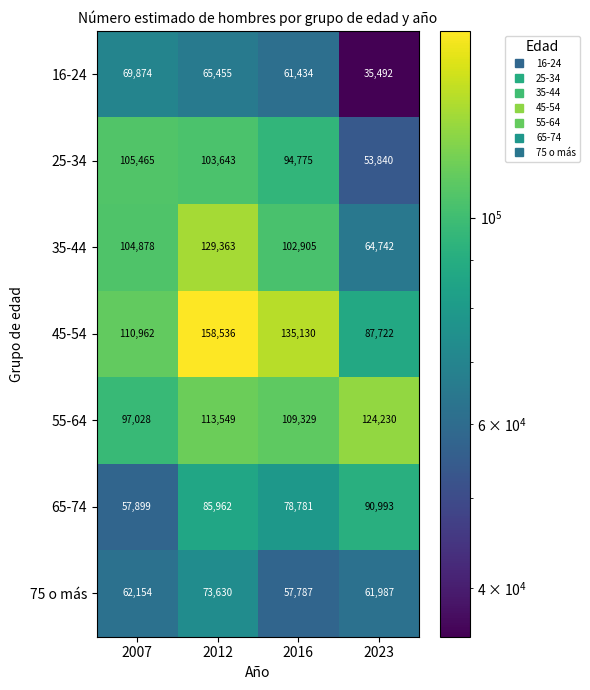

At how many categories does at least one series exceed 65819?

4